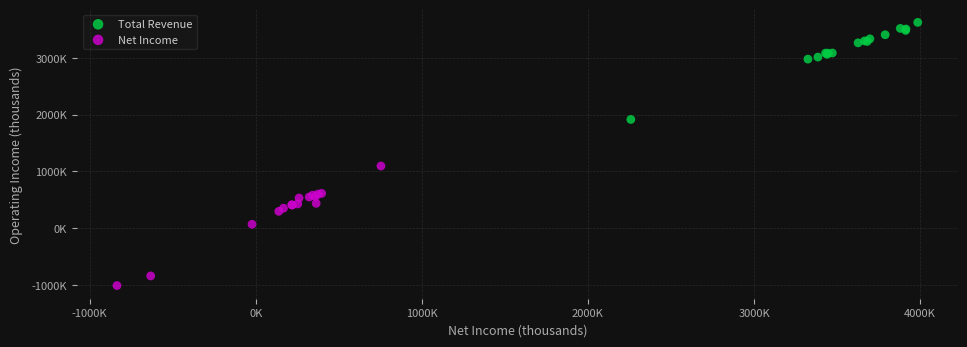

Which series has the largest Y range (max minus min)?

Net Income